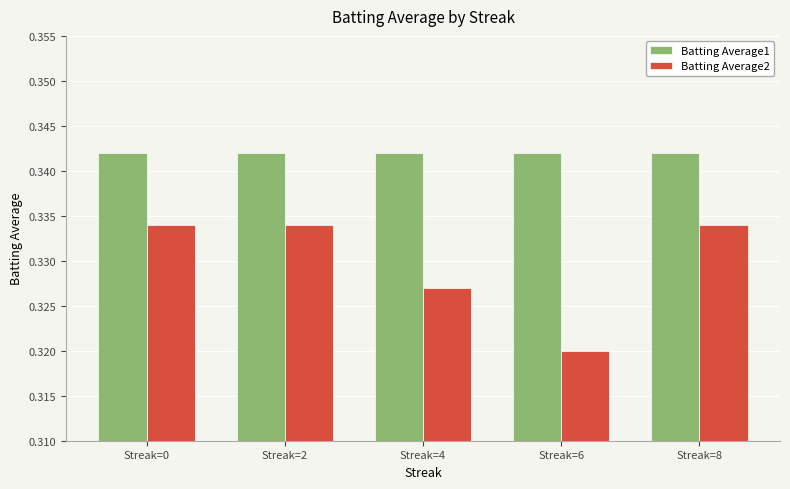

Count the number of data series in this chart.

2